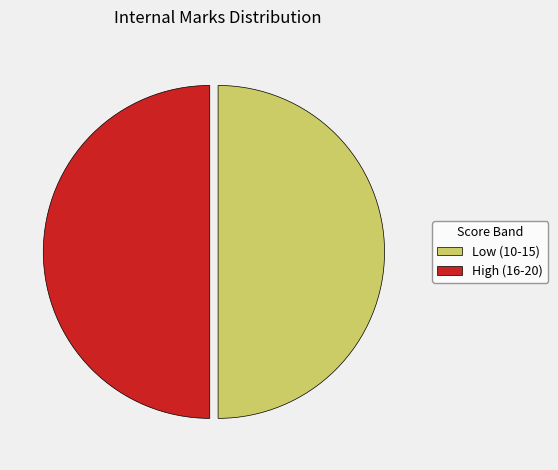

The Low (10-15) slice represents 50% of the pie. True or false?

True